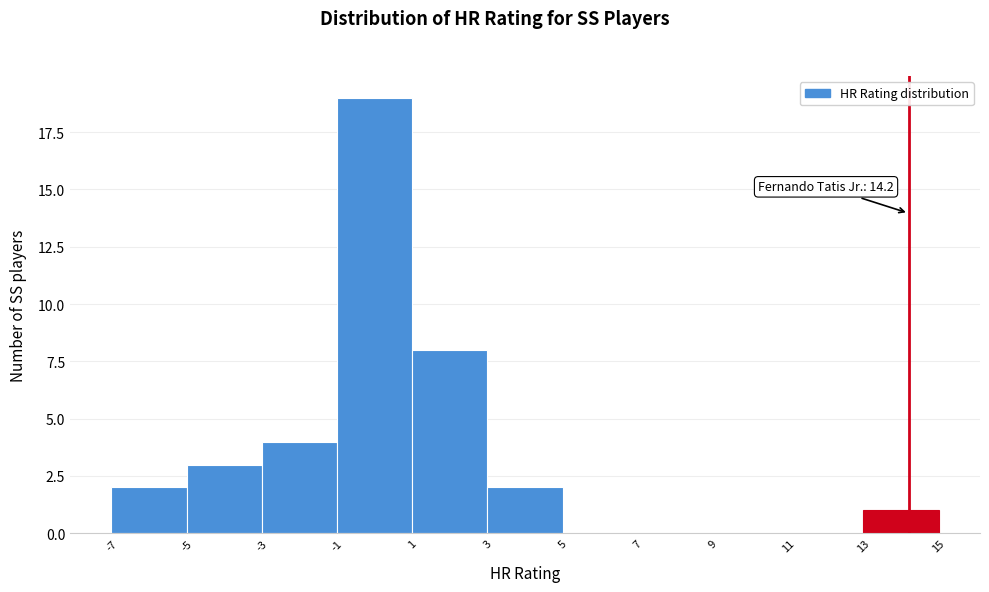

Over which range of the x-axis is the bar tallest?

-1 to 1